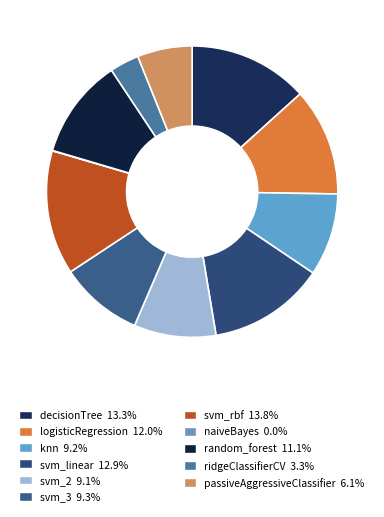

Between knn and svm_2, which is larger?

knn